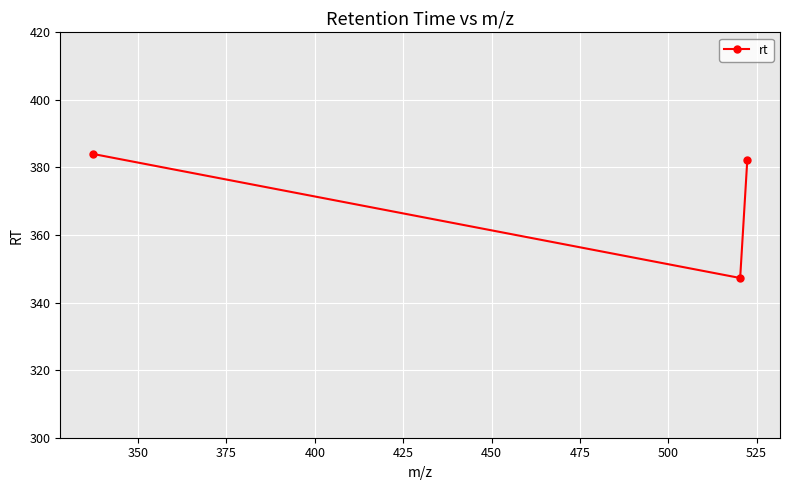

What is the smallest value displayed?

347.3